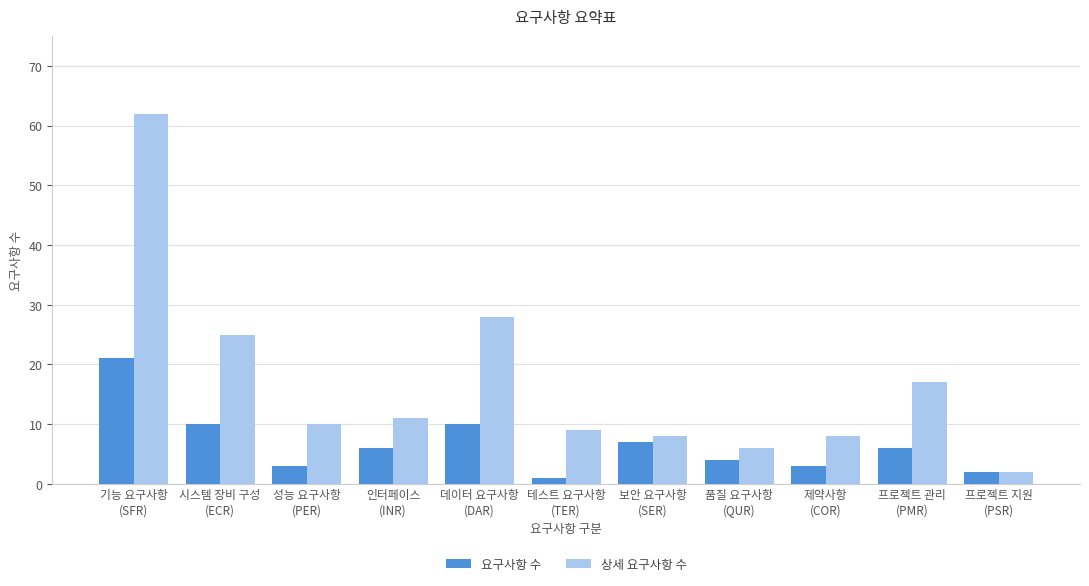

What is the spread (max minus min) of values at 제약사항
(COR)?

5